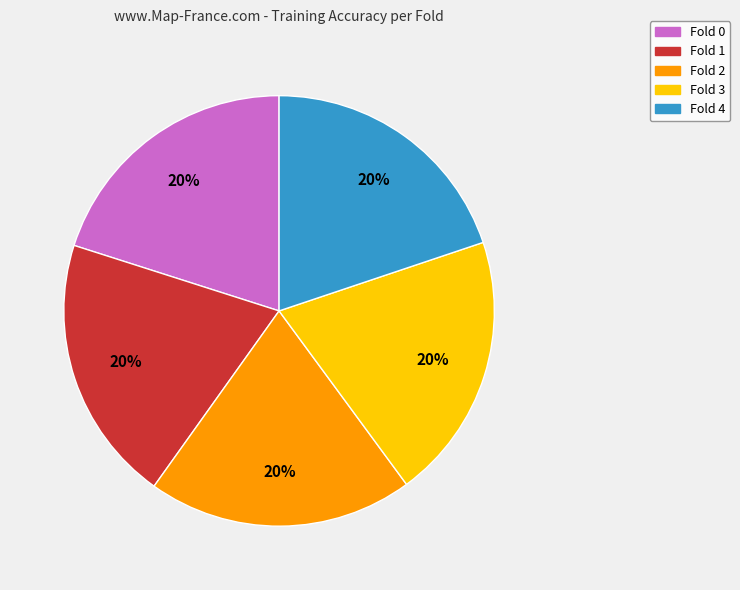

Is Fold 2 the majority of the pie?

No